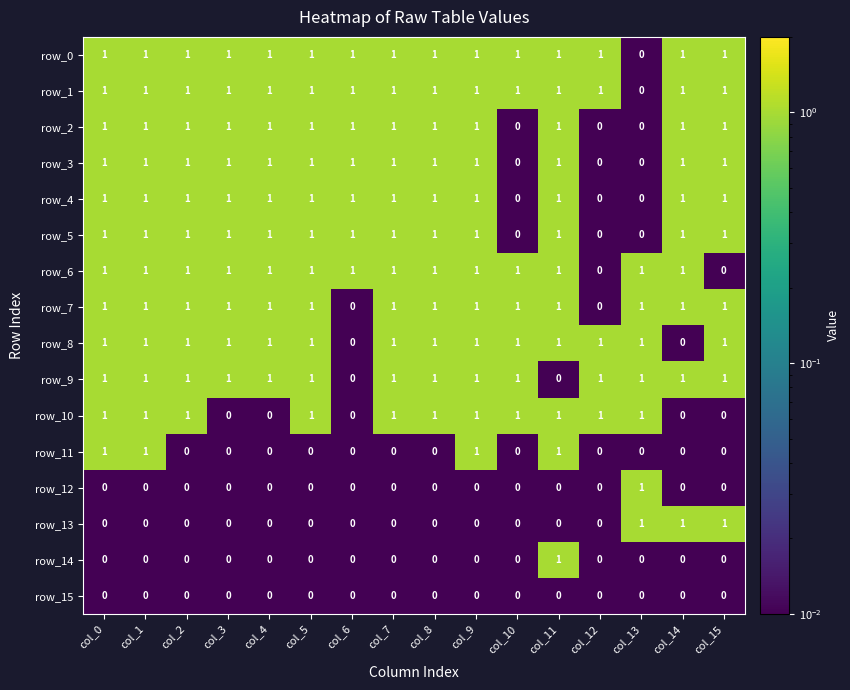

The row_7 series shows 2 at col_3. True or false?

False